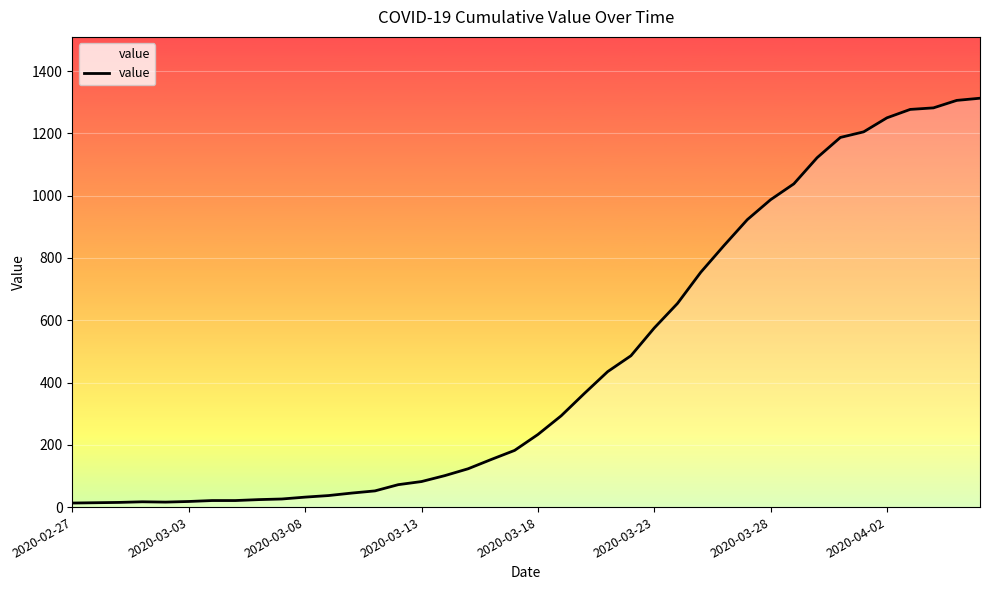

What is the difference between the maximum and minimum values?

1300